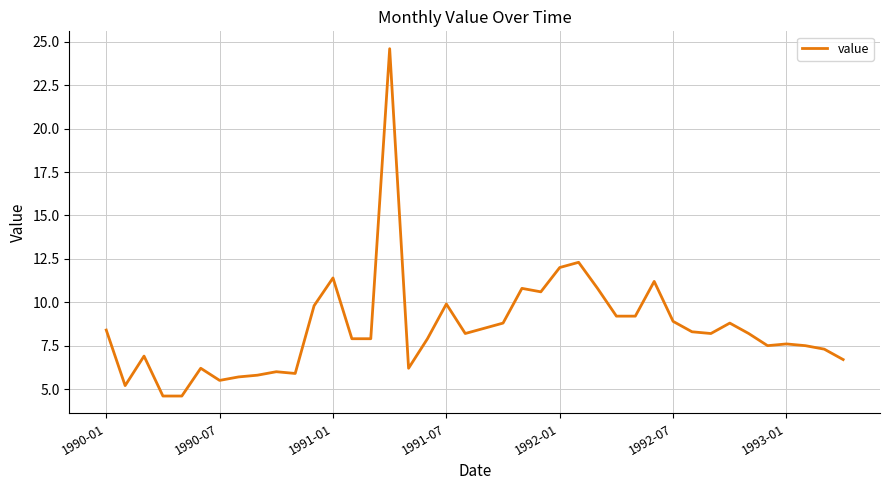

Reading left to right, transcribe all the data shown in this chart.

8.4	5.2	6.9	4.6	4.6	6.2	5.5	5.7	5.8	6.0	5.9	9.8	11.4	7.9	7.9	24.6	6.2	7.9	9.9	8.2	8.5	8.8	10.8	10.6	12.0	12.3	10.8	9.2	9.2	11.2	8.9	8.3	8.2	8.8	8.2	7.5	7.6	7.5	7.3	6.7